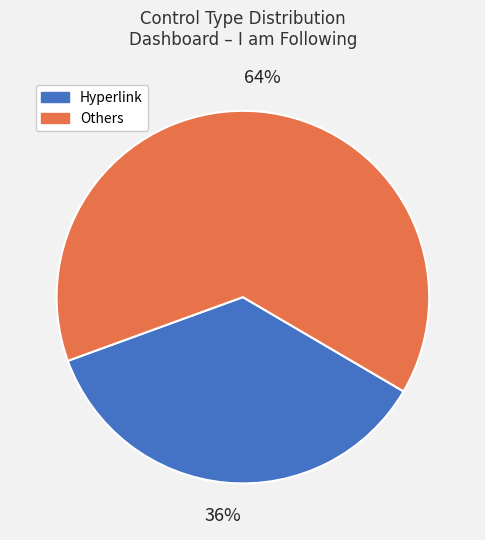

To the nearest percent, what is the average slice percentage?

50%